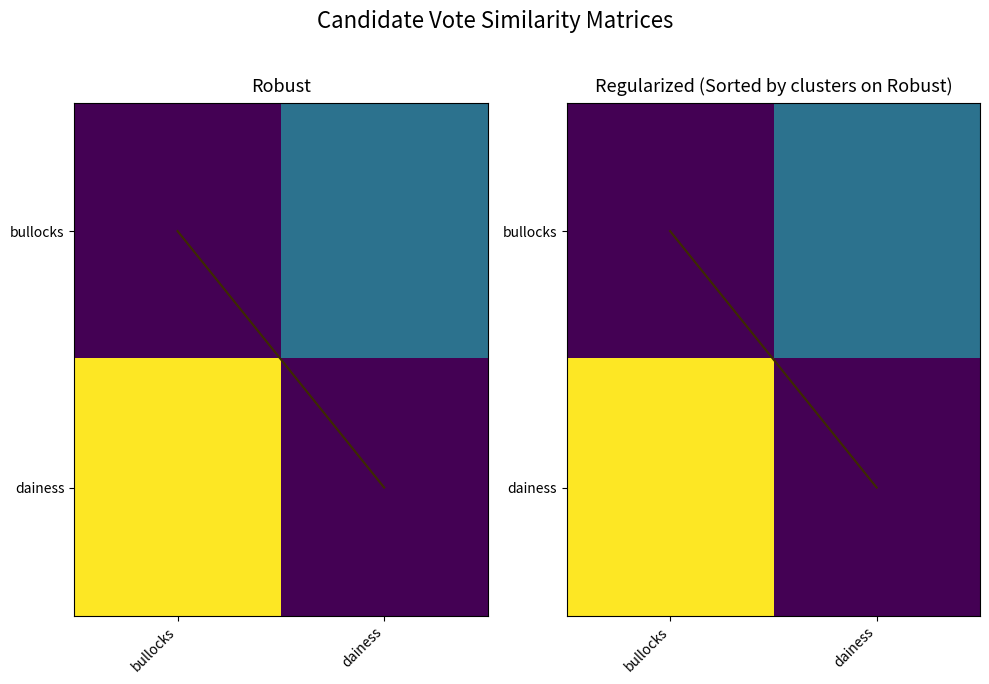

What is the spread (max minus min) of values at bullocks?

812